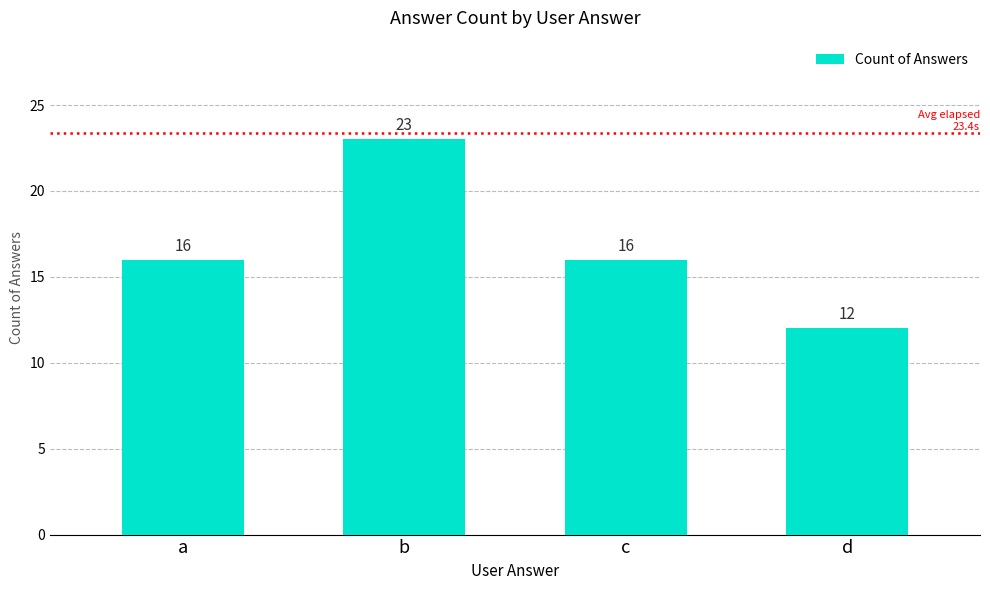

What is the value of the 4th bar from the left?

12